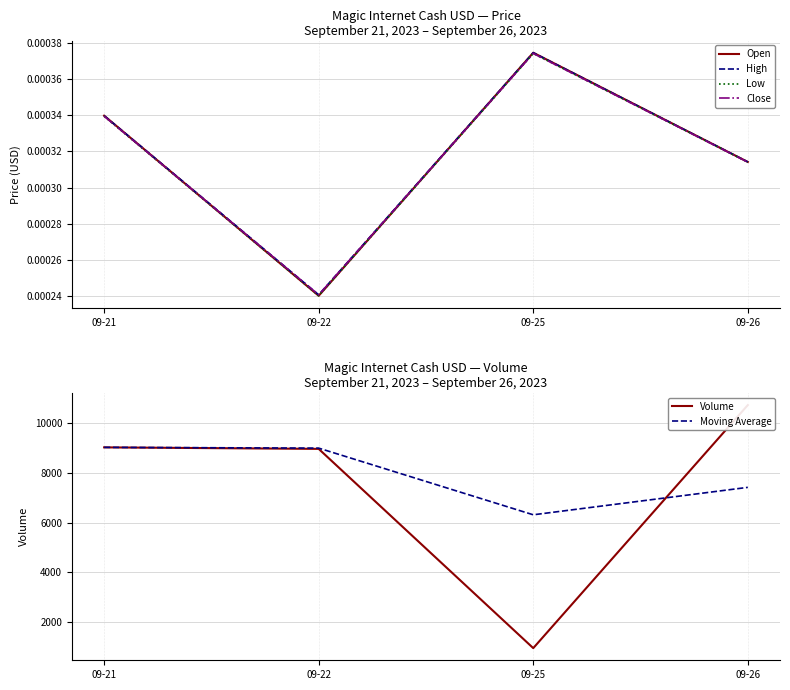

List the series in order of their peak value, highest first.

Volume, Moving Average, Open, High, Low, Close